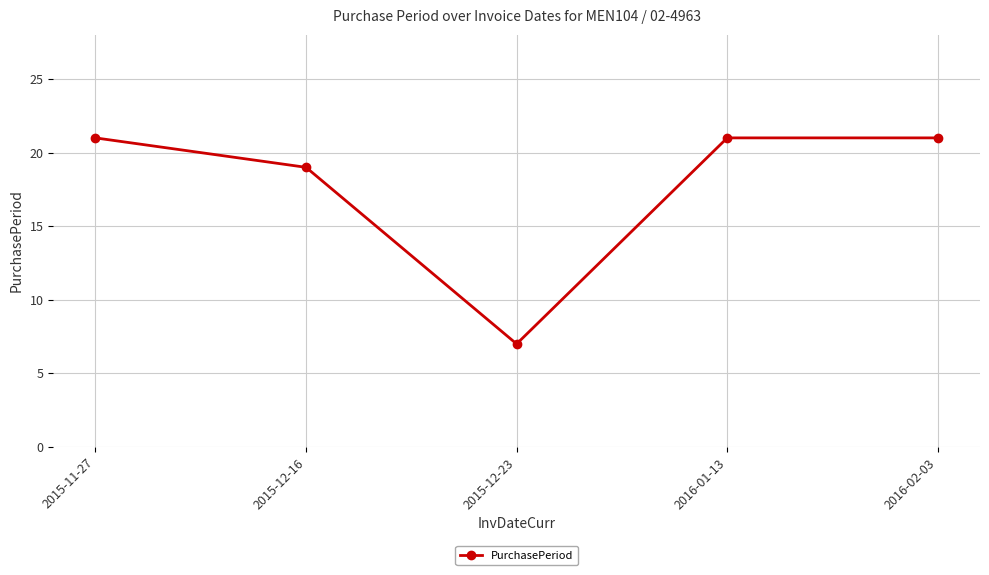

What is the difference between the maximum and minimum values?

14